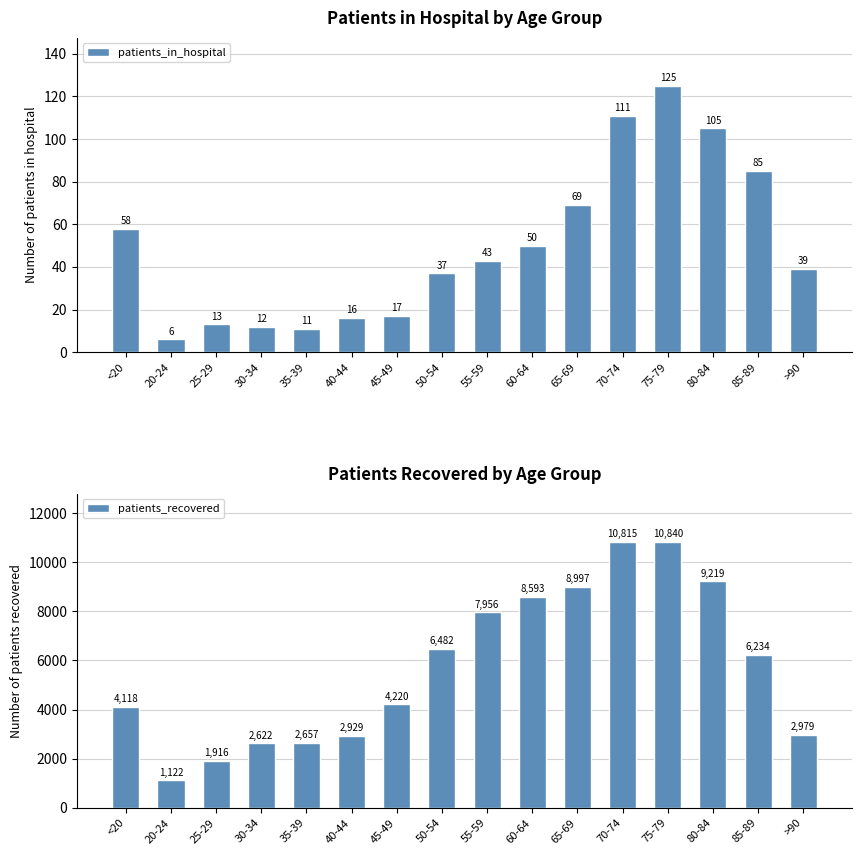

What are all the series names shown in the legend?

patients_in_hospital, patients_recovered